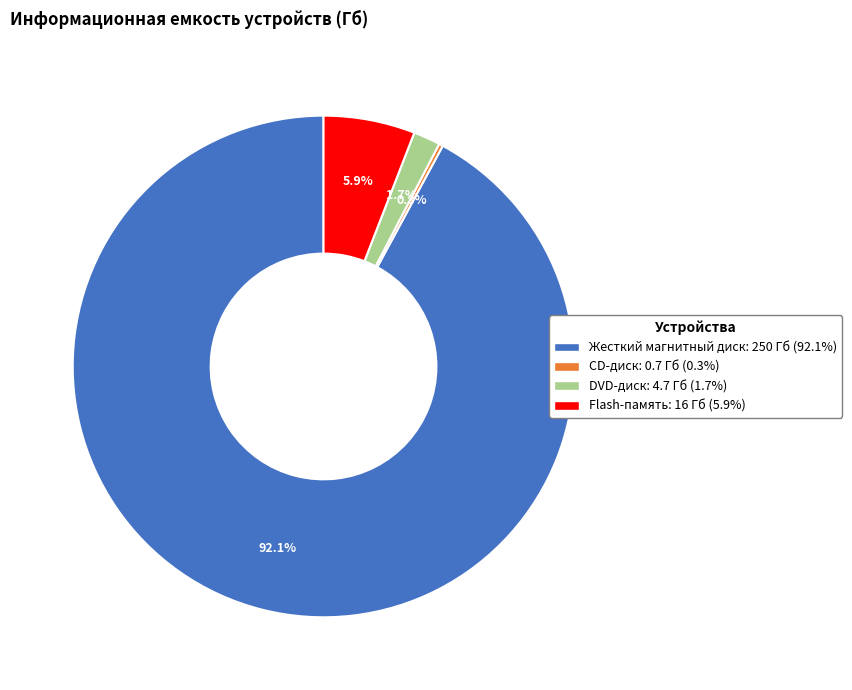

The Жесткий магнитный диск slice represents 99% of the pie. True or false?

False